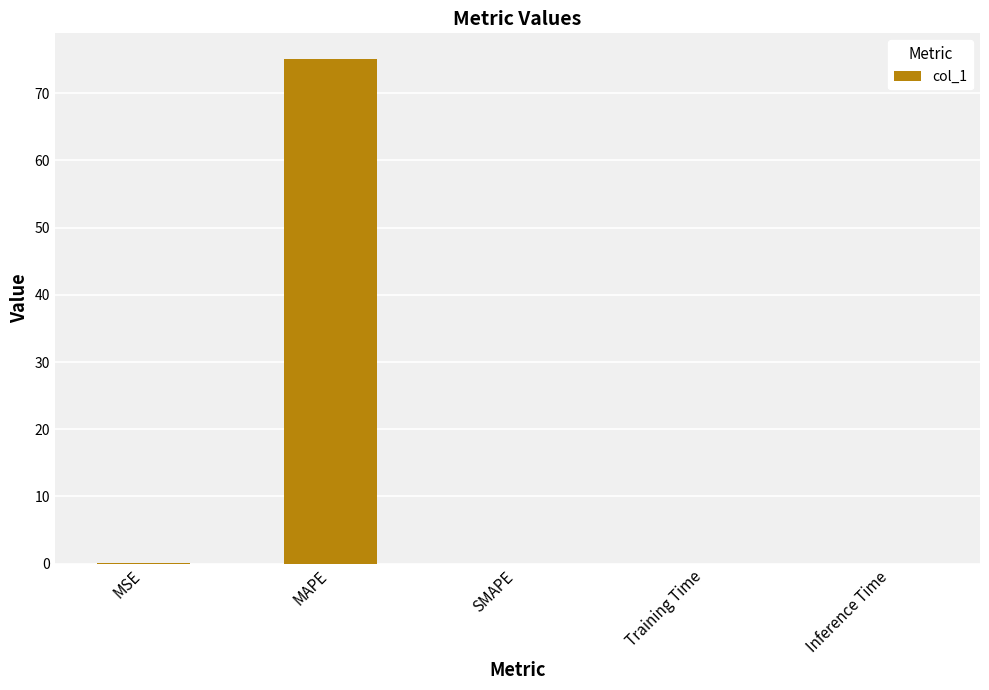

What is the change in value from MAPE to Training Time?

-75.2